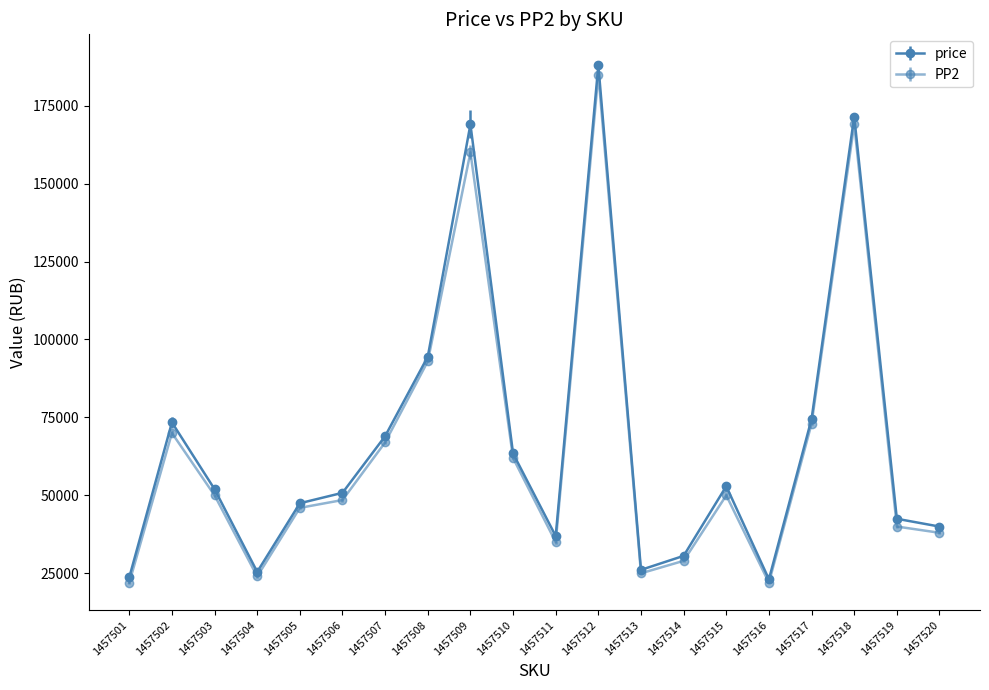

What is the minimum value shown in the chart?

22000